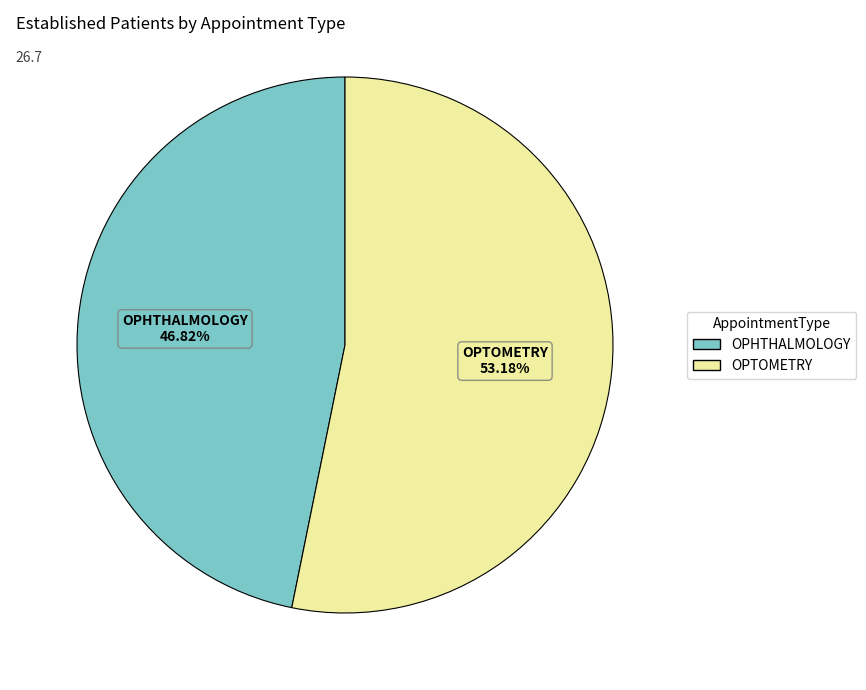

To the nearest percent, what is the average slice percentage?

50%